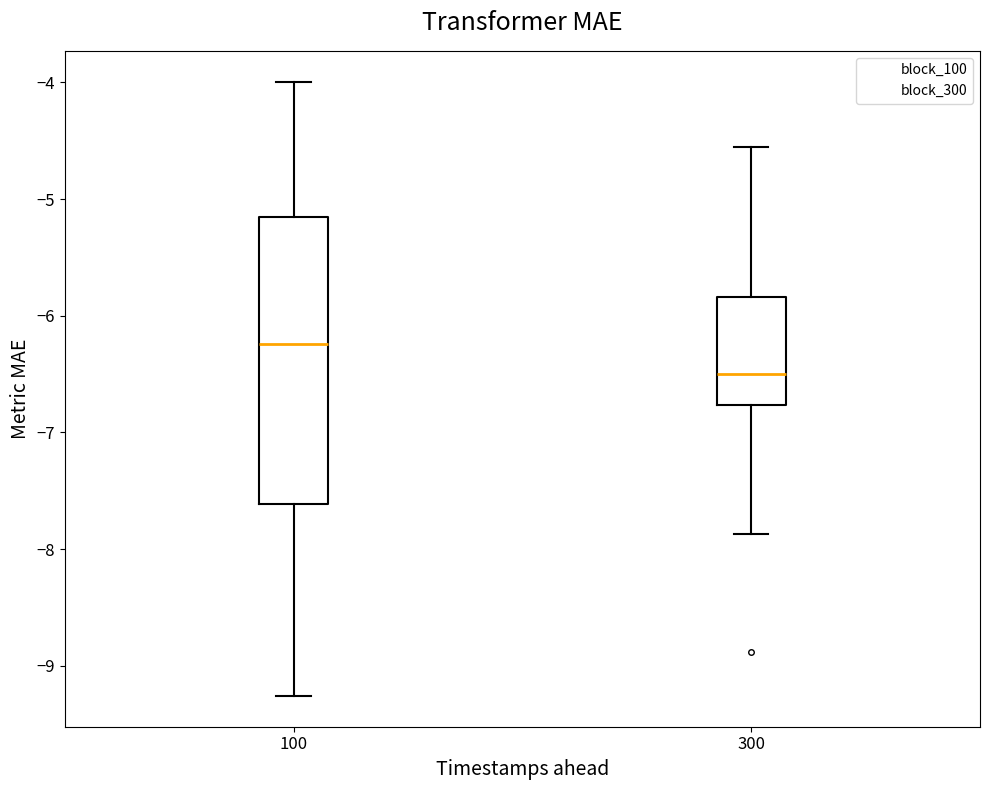

Reading left to right, read every box against the y-axis: the position of its median line, the range the box covers, and the ends of its whiskers. The values are not printed on the chart, so give them approximately, as read against the axis.

100: median -6.2, box -7.6 to -5.2, whiskers -9.3 to -4.0
300: median -6.5, box -6.8 to -5.8, whiskers -7.9 to -4.6